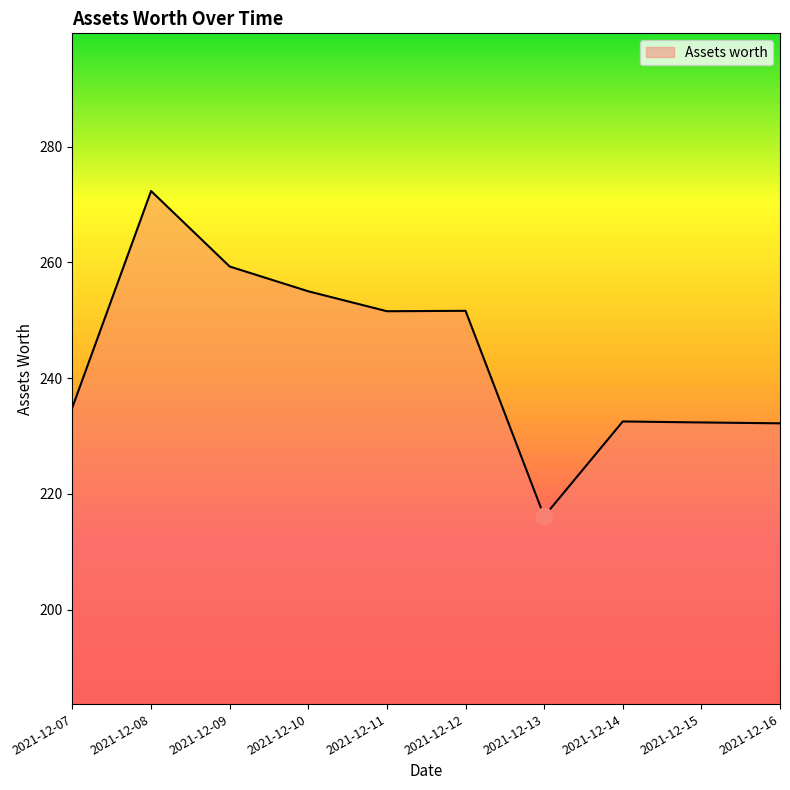

At which category does the chart reach its minimum across all series?

2021-12-13